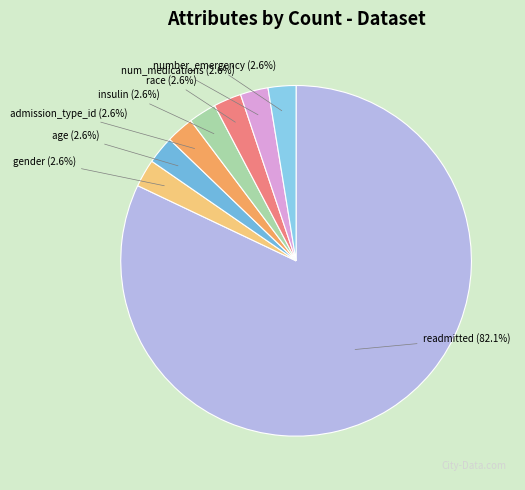

Does any single category account for the majority?

Yes